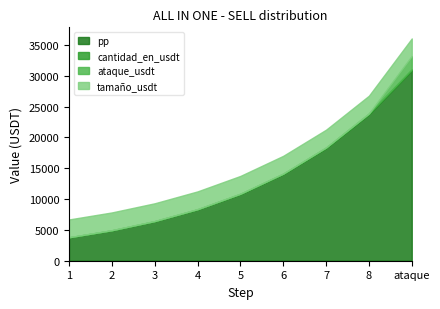

Rank the series by their maximum value, from highest to lowest.

pp, tamaño_usdt, ataque_usdt, cantidad_en_usdt